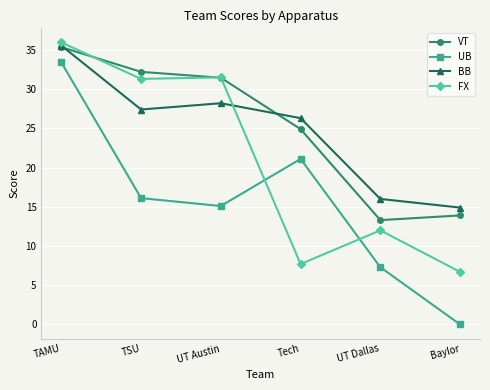

How many data points in UB are above 16?

3